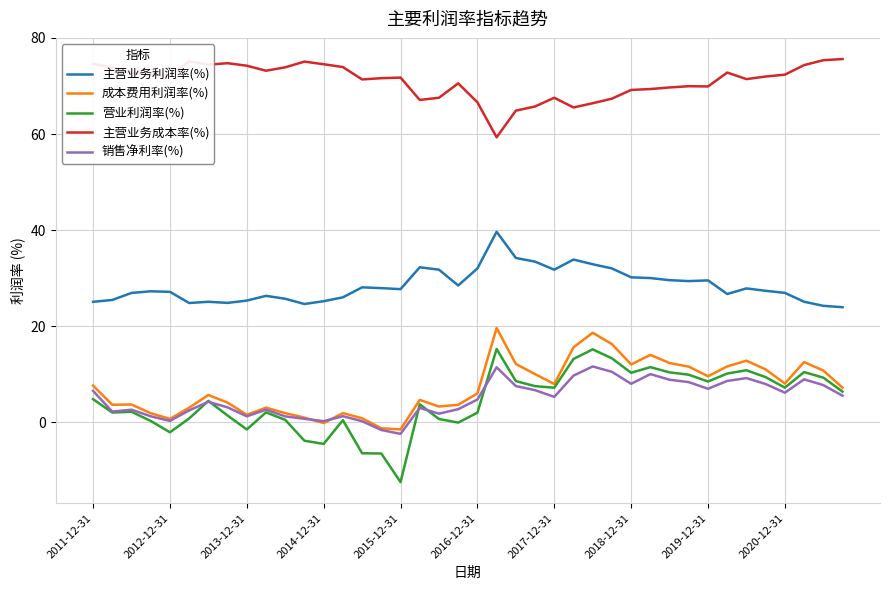

What is the greatest value displayed?

75.6